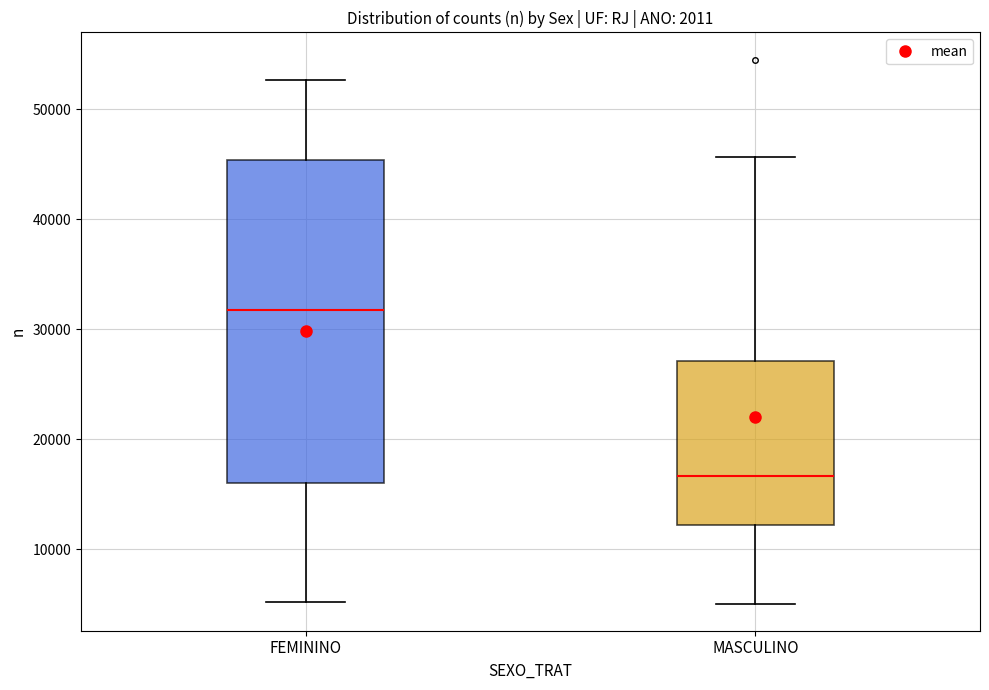

Reading left to right, transcribe this box plot: for each box, give where its median line is, the range the box spans, and where its two whiskers end, as read against the y-axis. The values are not printed on the chart, so give them approximately, as read against the axis.

FEMININO: median 32000, box 16000 to 45000, whiskers 5000 to 53000
MASCULINO: median 17000, box 12000 to 27000, whiskers 5000 to 46000